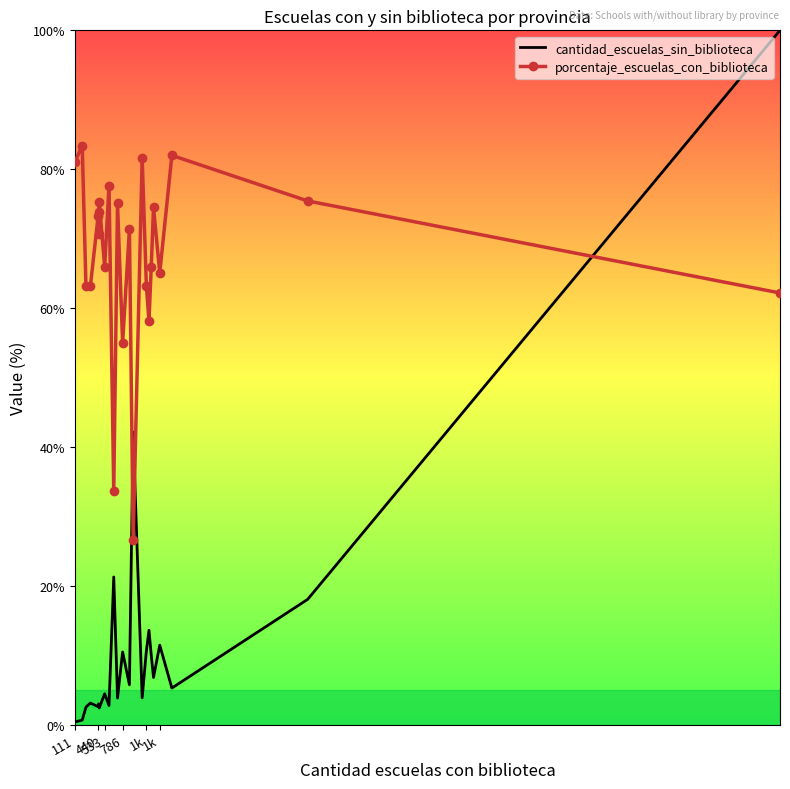

What is the highest value of the porcentaje_escuelas_con_biblioteca series?

83.4